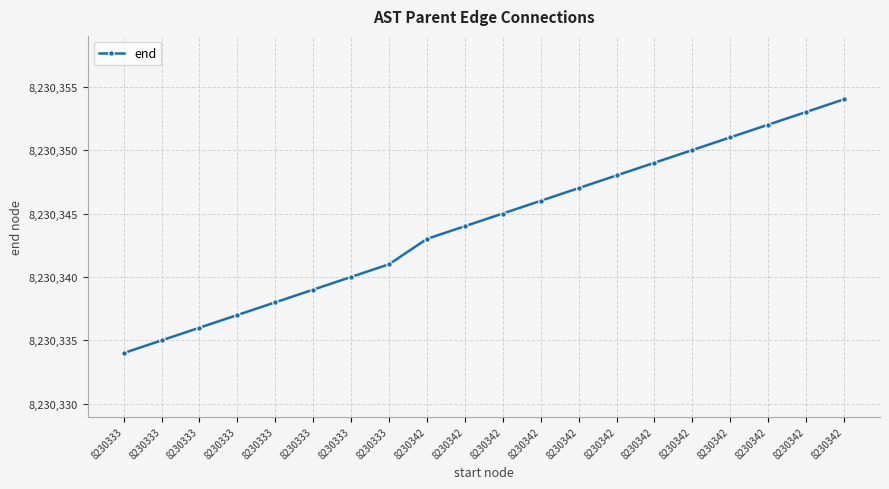

True or false: the data shows 12540536 at 8230342.

False